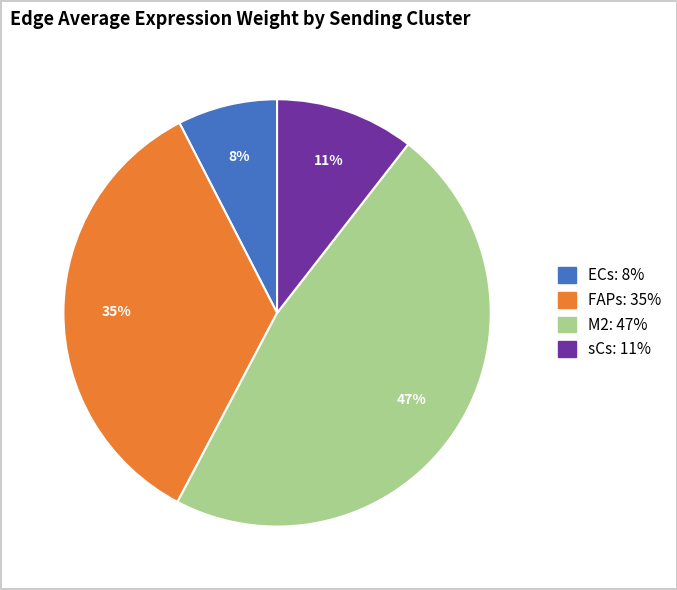

Do FAPs and M2 together represent more than half of the pie?

Yes